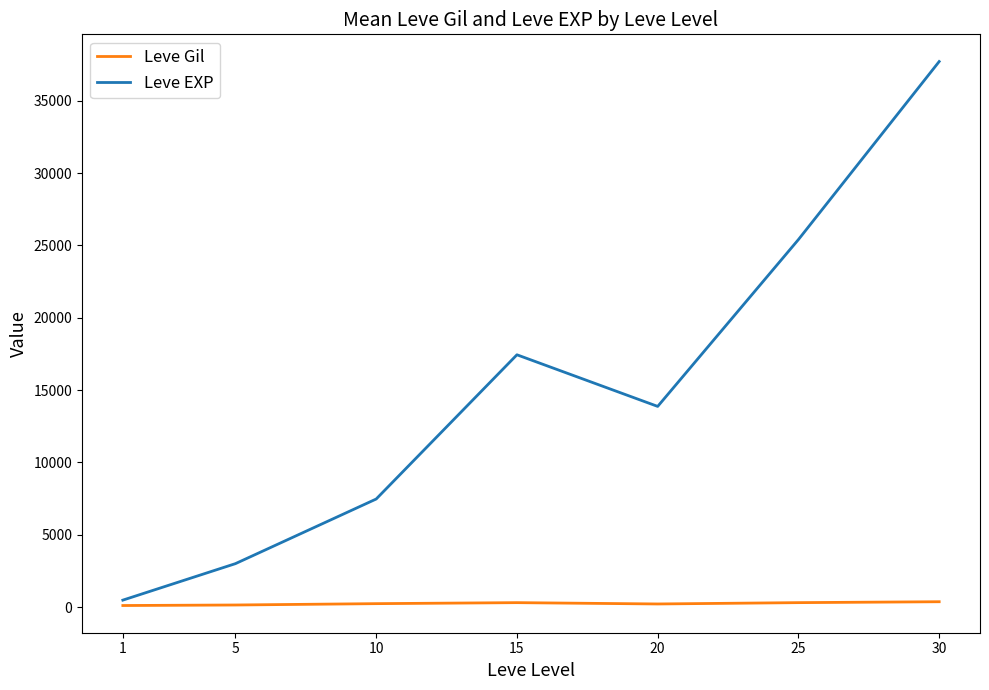

True or false: Leve Gil and Leve EXP cross at least once.

False